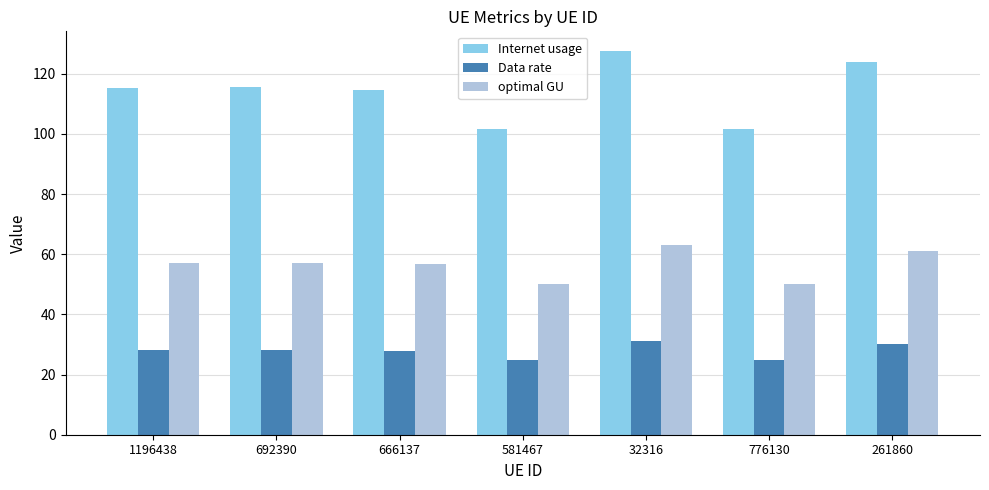

How many groups of bars are there?

7